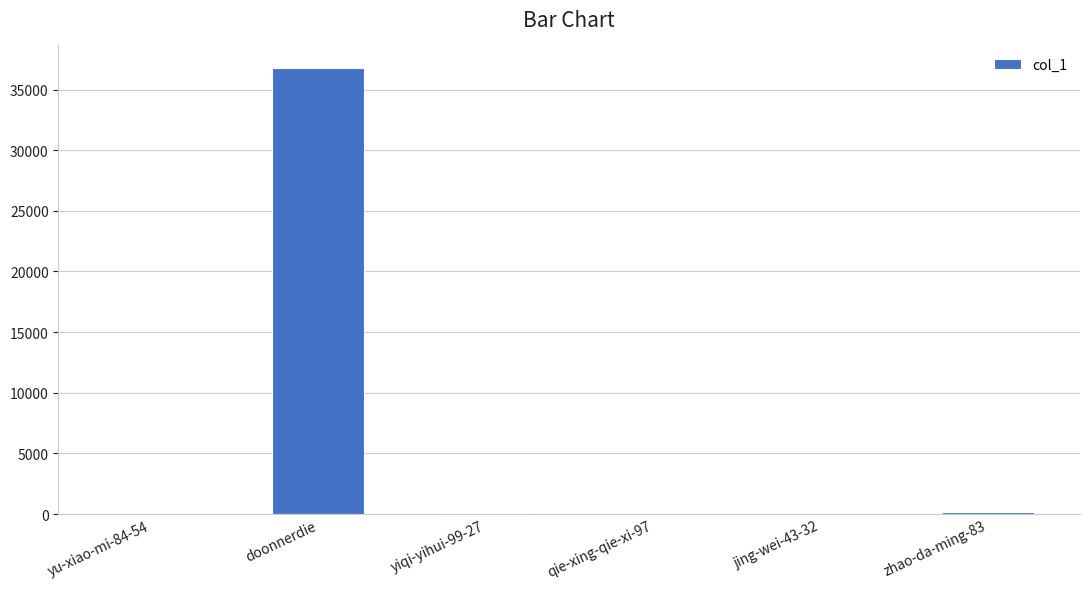

The chart shows a value of 36797 at doonnerdie. True or false?

True